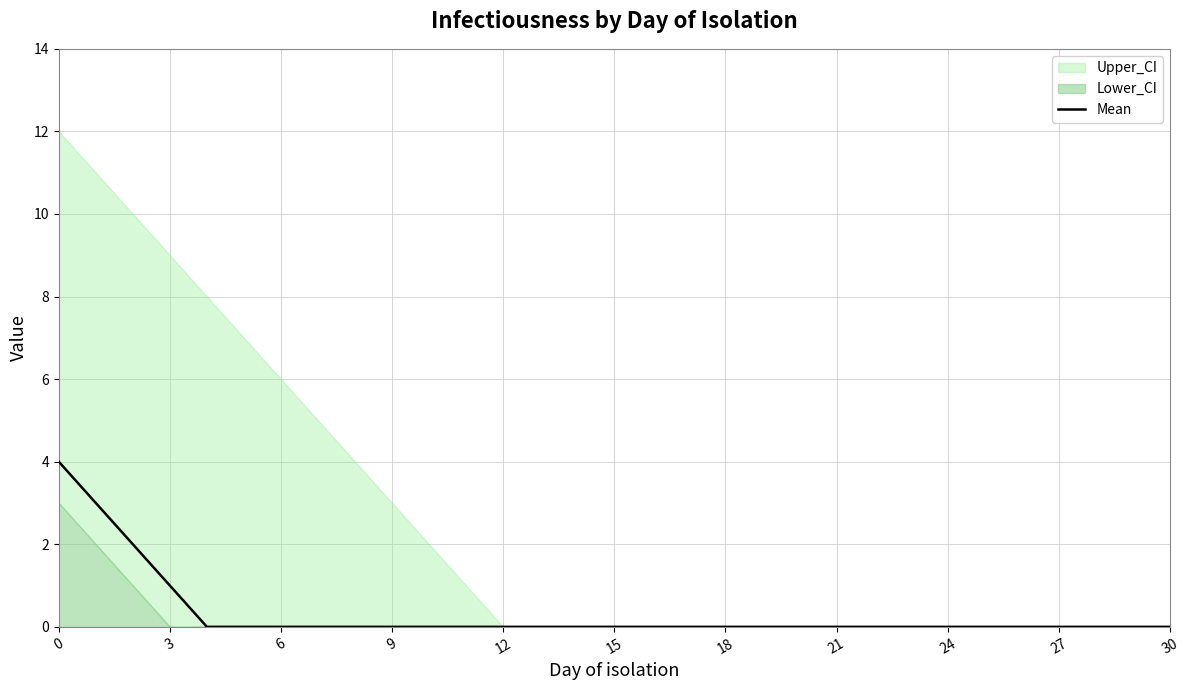

True or false: the data has more than 1 interior local peaks.

False